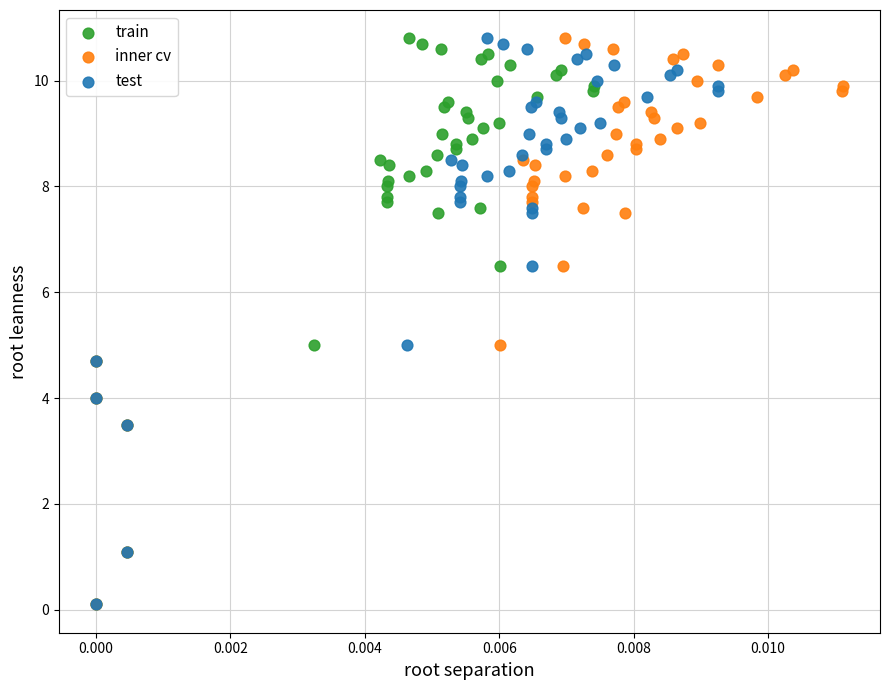

What are all the series names shown in the legend?

train, inner cv, test